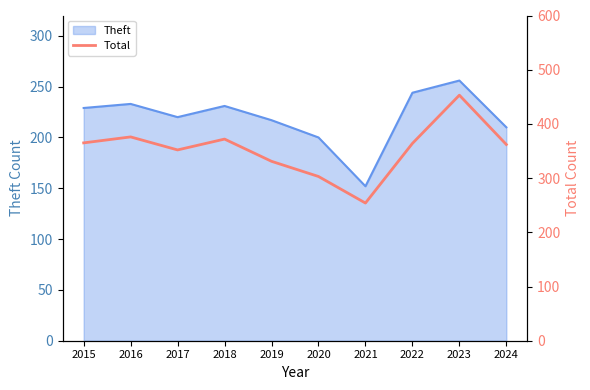

What is the highest value of the Theft series?

256